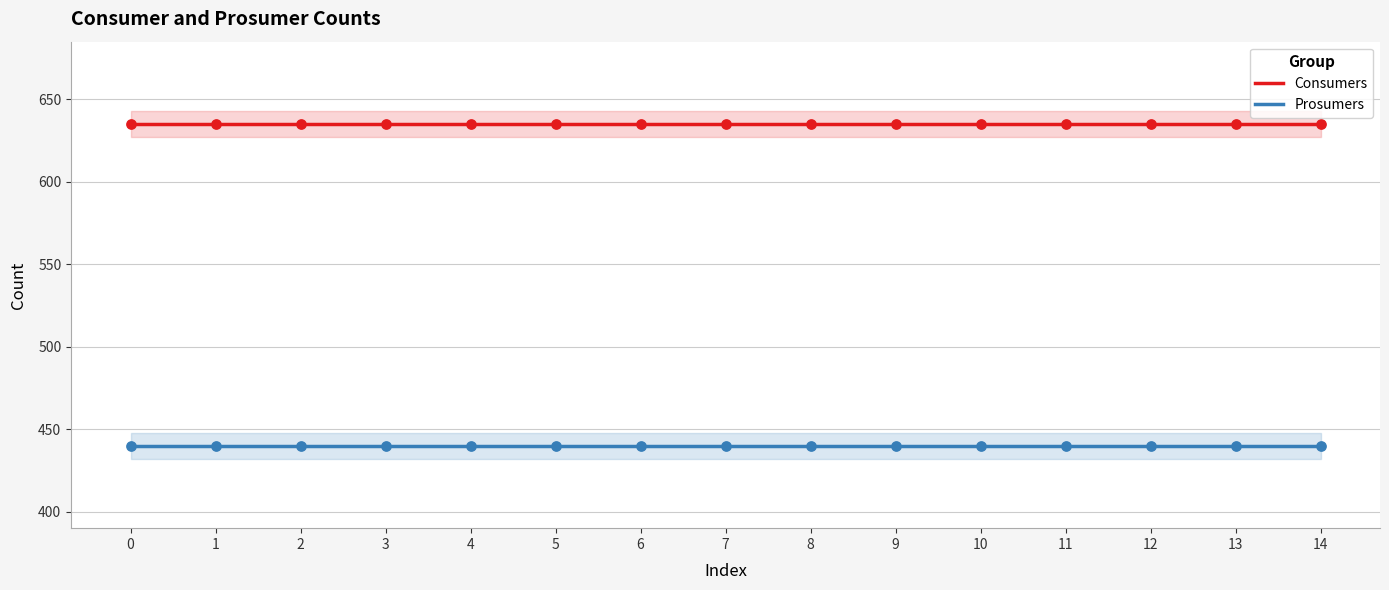

What is the total value across all series at 2?

1075